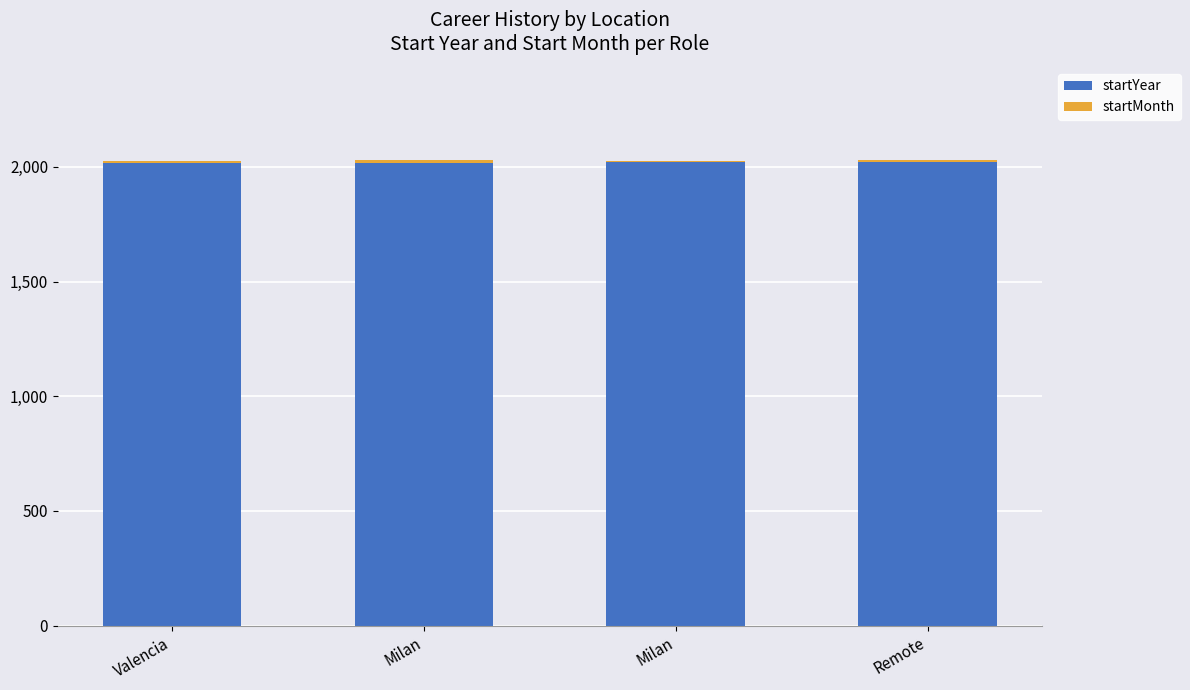

The startYear series shows 3515 at Milan. True or false?

False